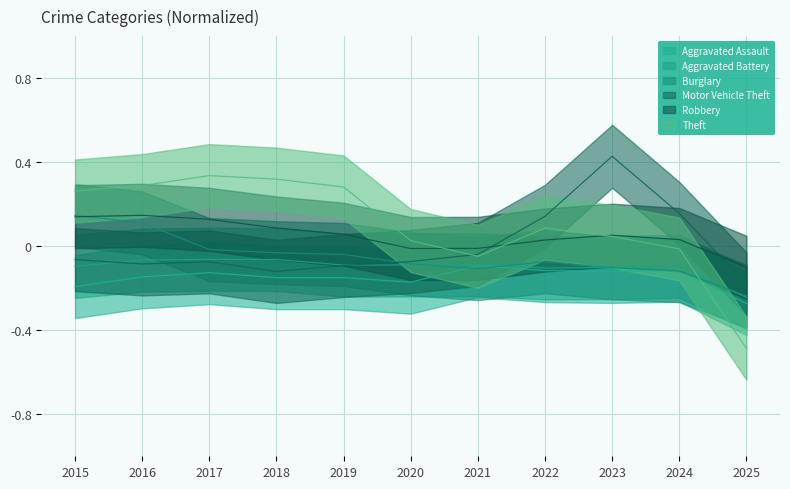

What is the average value of the Aggravated Battery series?

-0.1